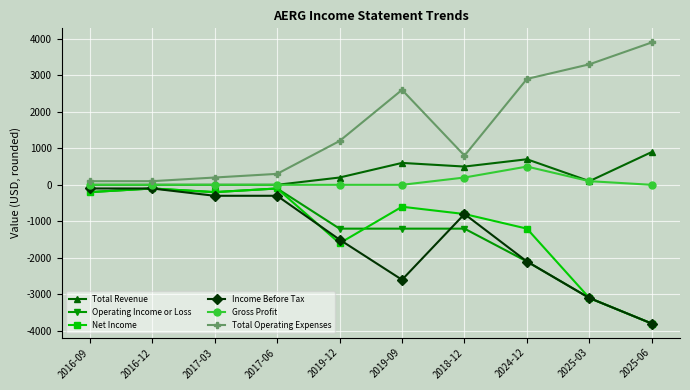

The value of Total Revenue at 2017-03 is 0. True or false?

True